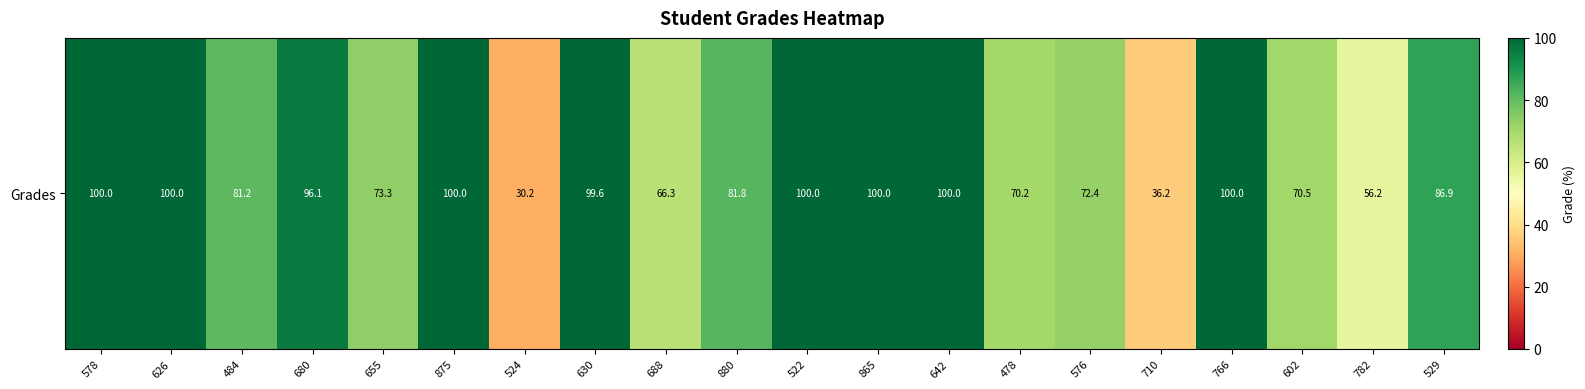

The chart shows a value of 65.4 at 680. True or false?

False